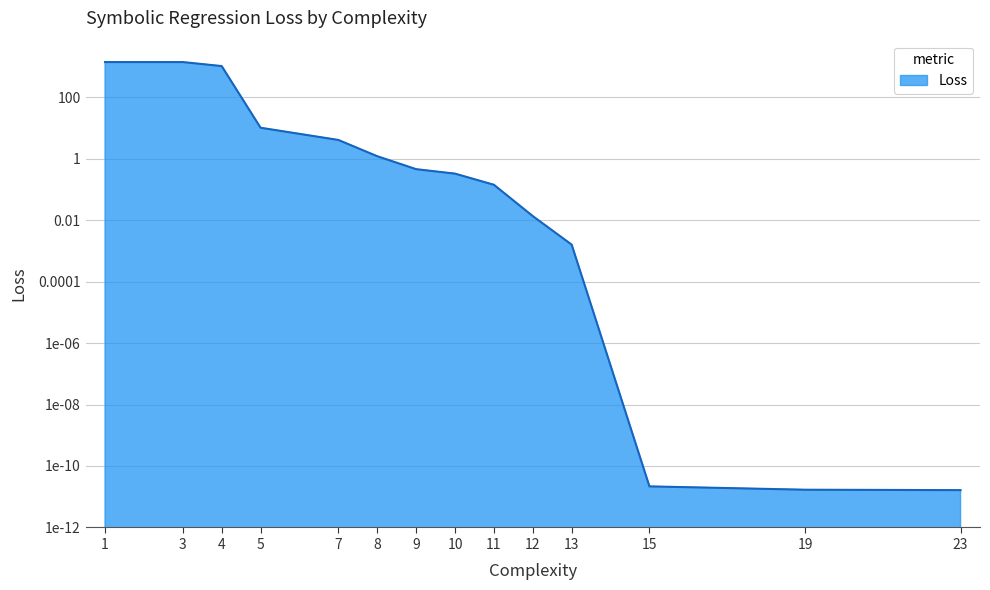

Read the value at 8.

1.2